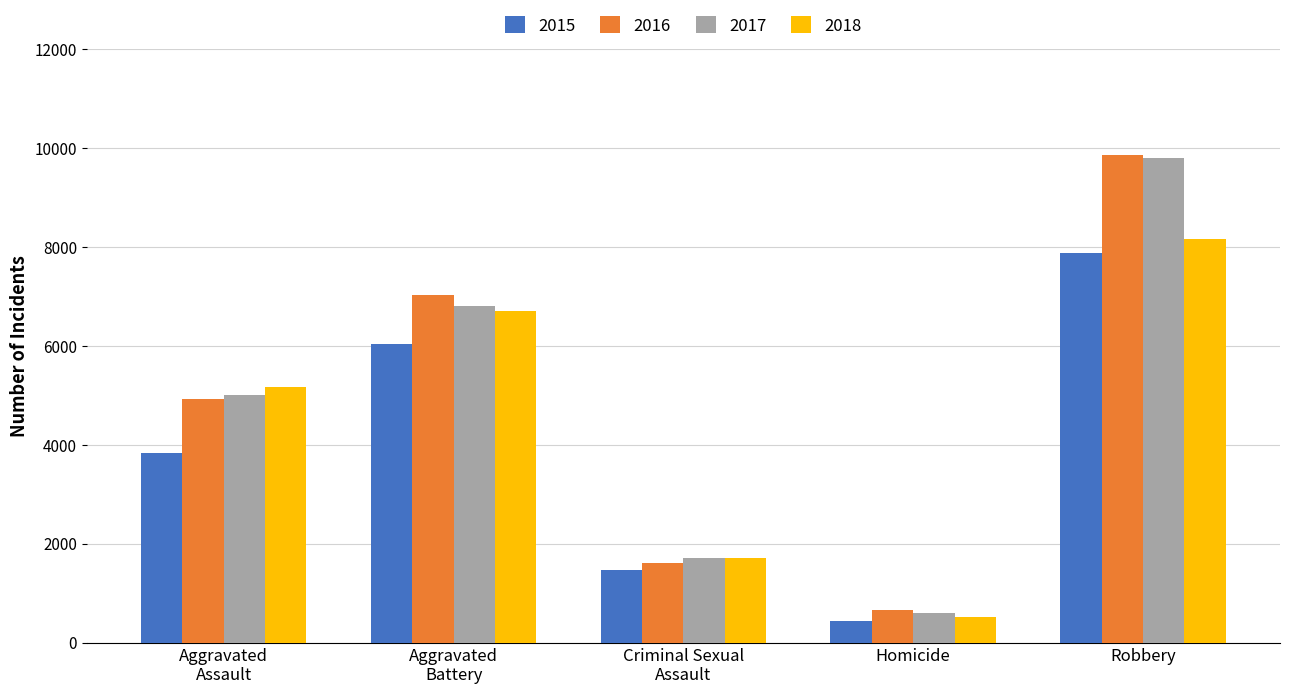

At which category is the sum across all series the highest?

Robbery